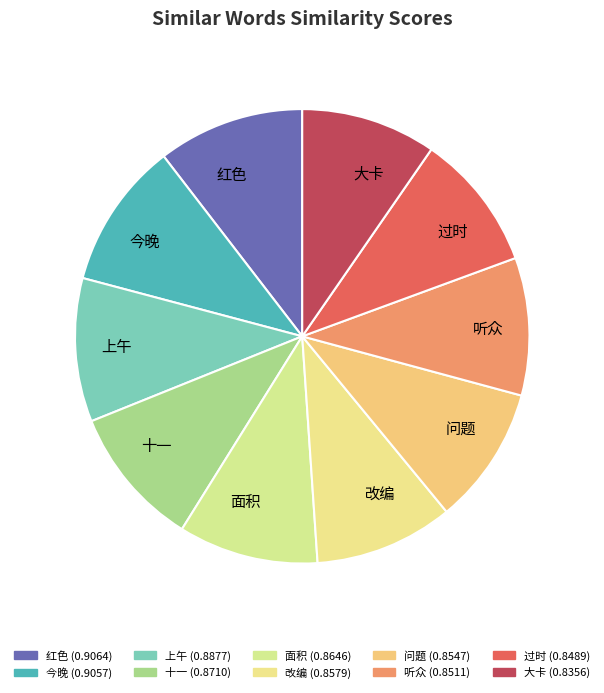

Does any single category account for the majority?

No